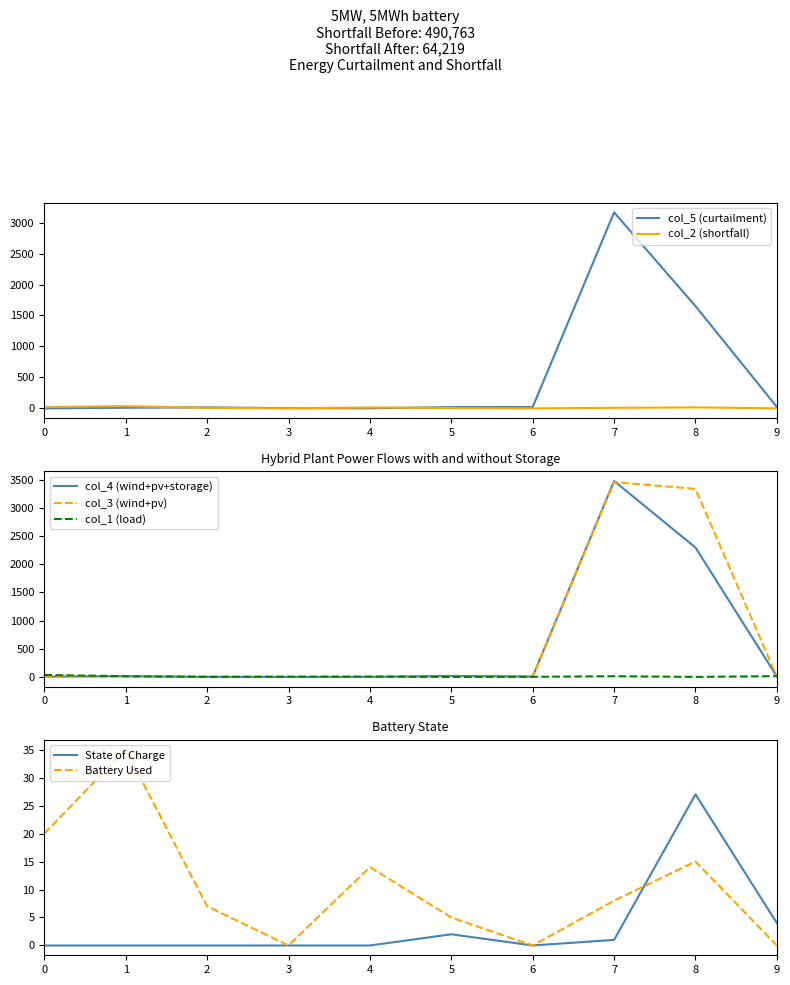

Between 1 and 8, which is larger?

8